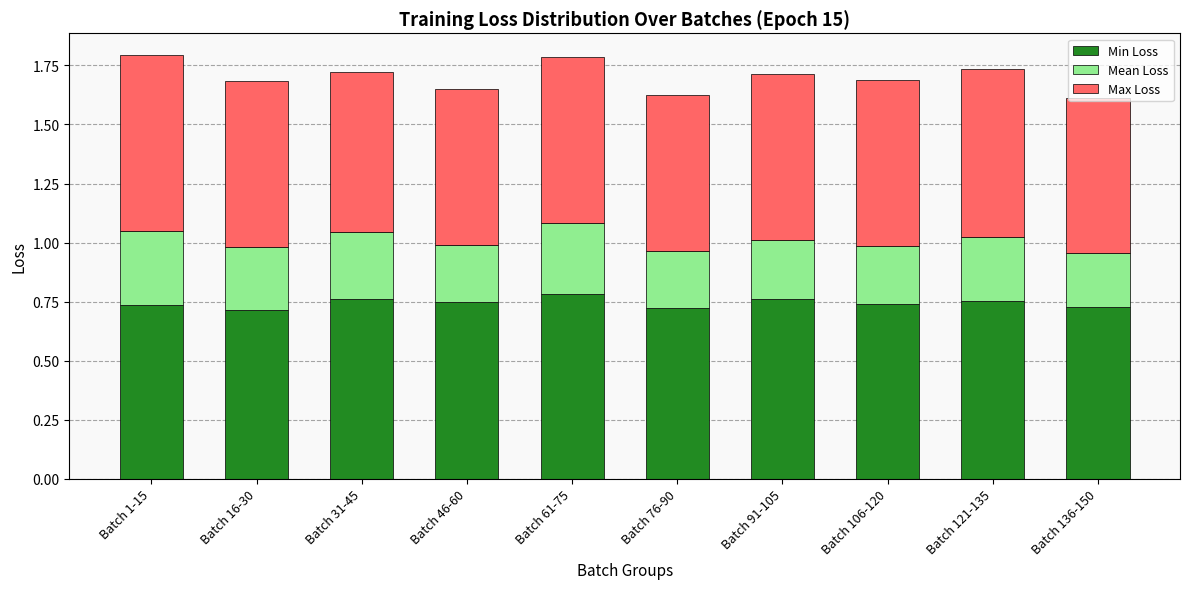

Is it true that Min Loss equals 0.3 at Batch 106-120?

False